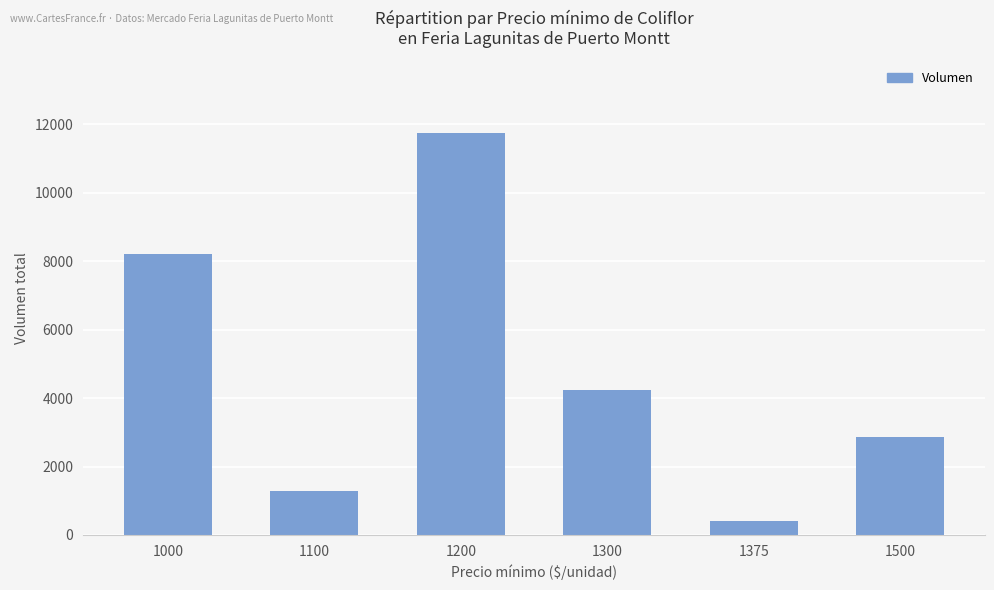

At which category does the chart reach its minimum across all series?

1375